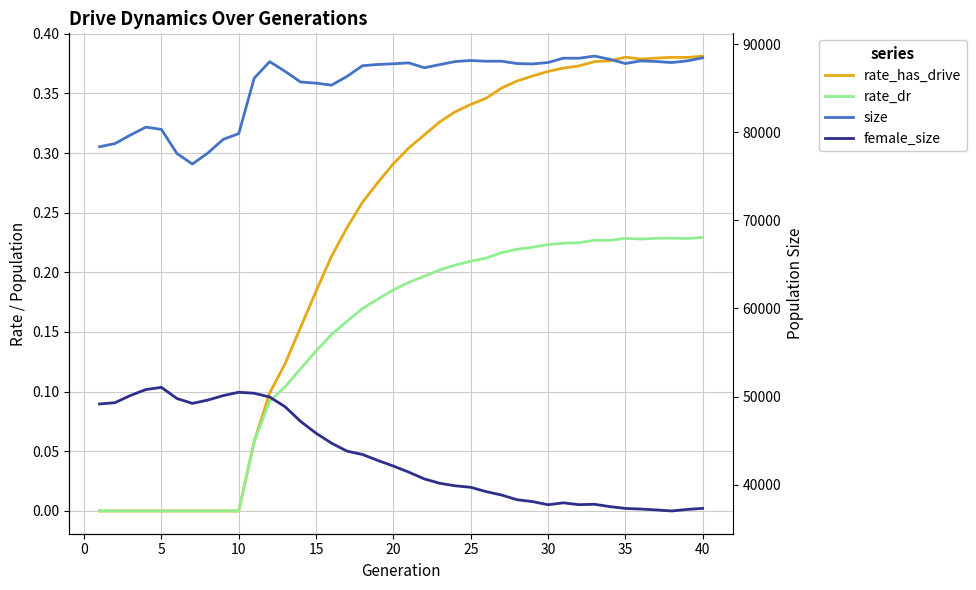

The rate_dr series shows 0.1 at 15. True or false?

True